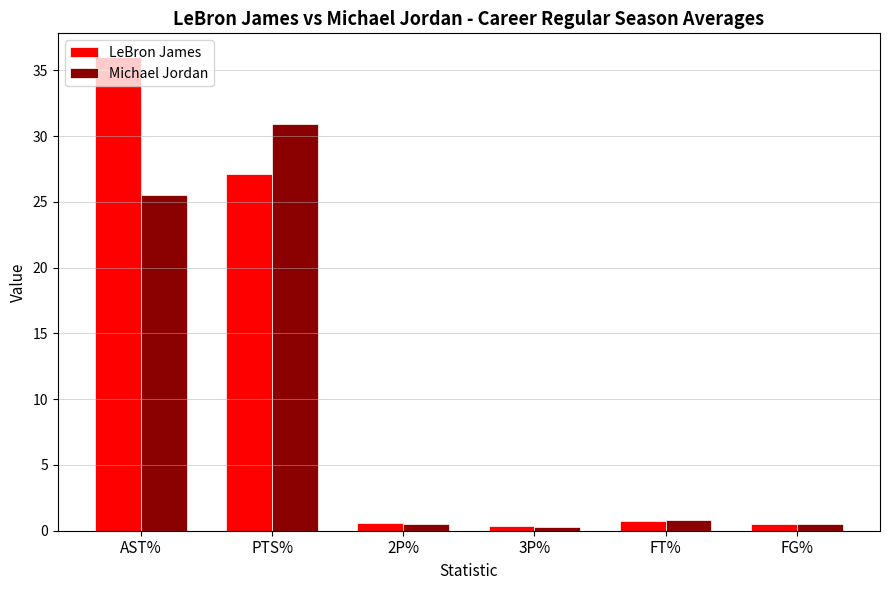

List the series in order of their peak value, highest first.

LeBron James, Michael Jordan